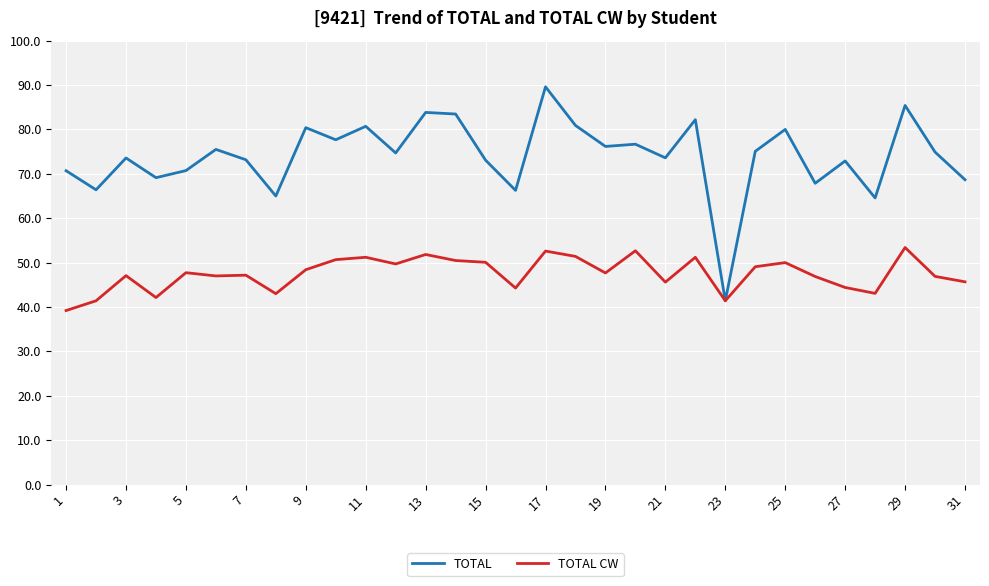

What are all the series names shown in the legend?

TOTAL, TOTAL CW